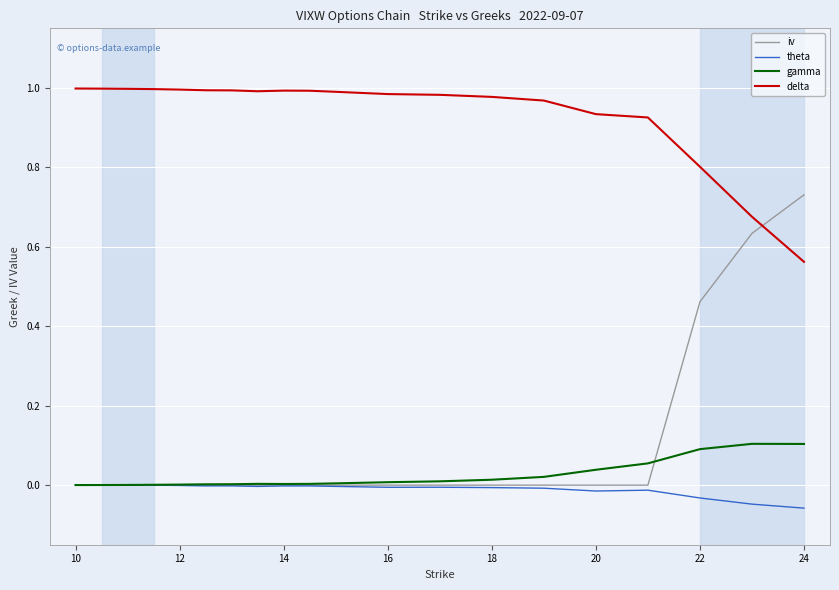

Which series has the largest range (max minus min)?

iv